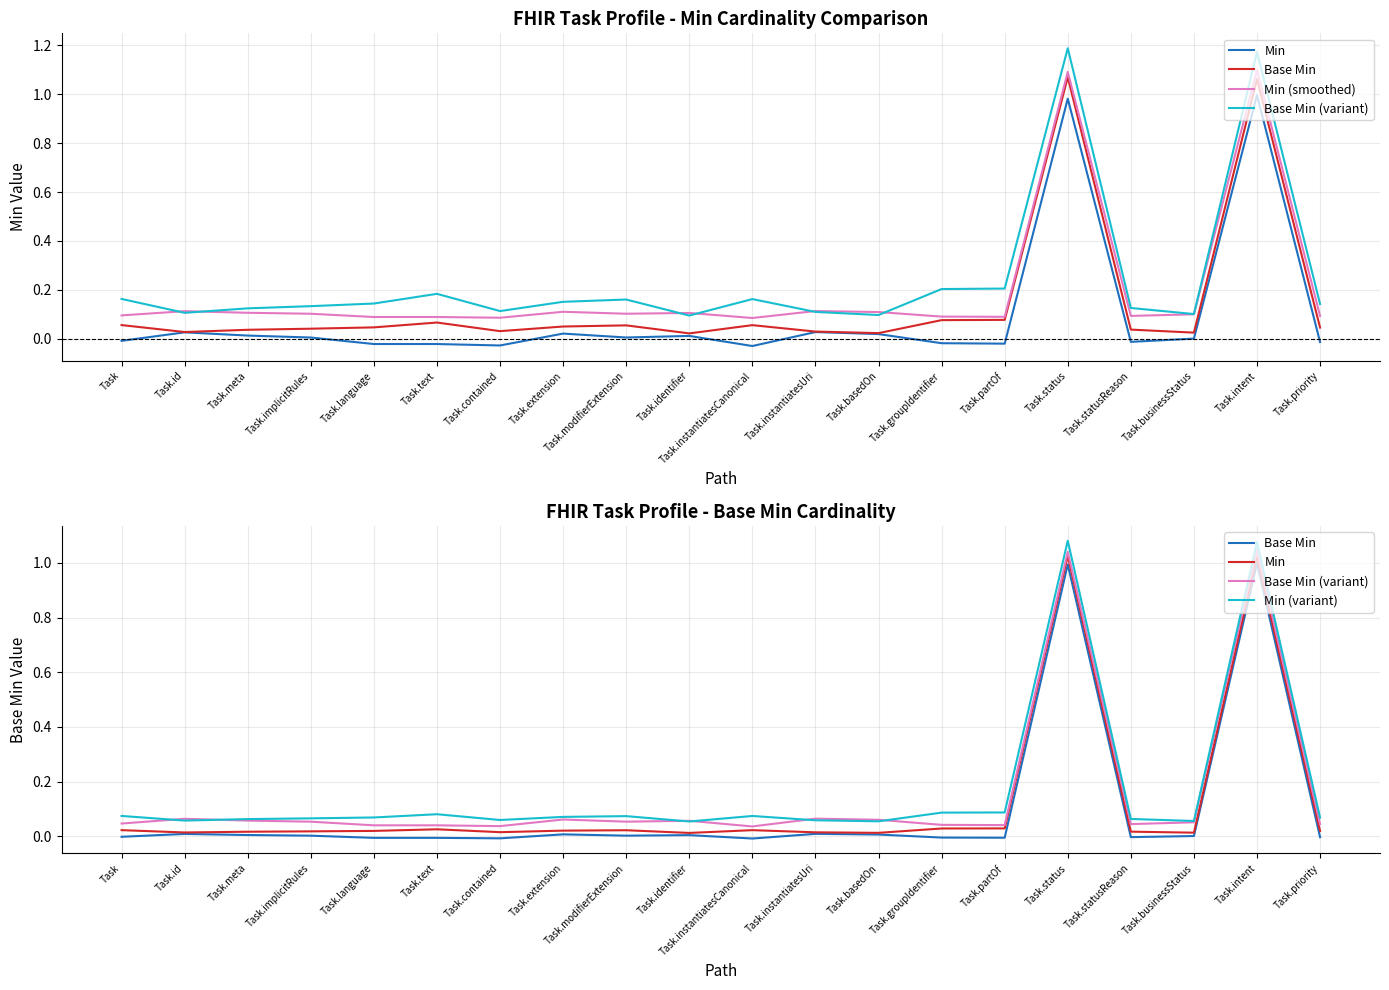

What is the sum of all Min values?

2.4